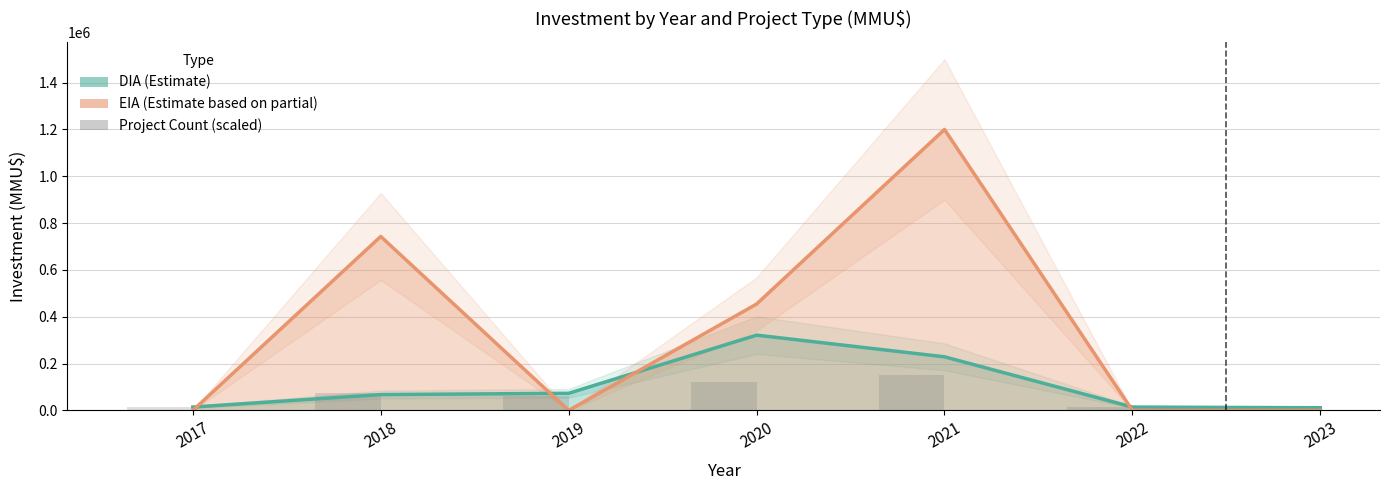

Approximately how many times larger is the value at 2017 compared to 2020?

0.1